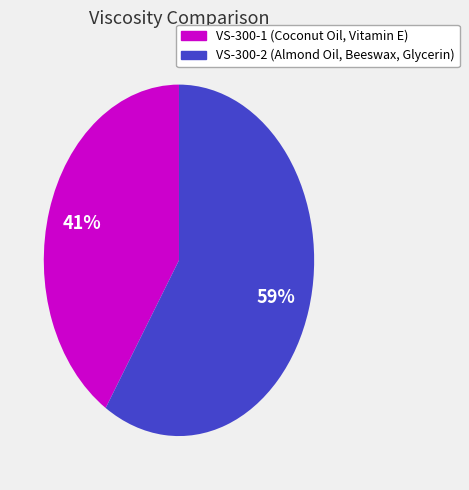

What is the ratio of the value at VS-300-2 to the value at VS-300-1?

1.4